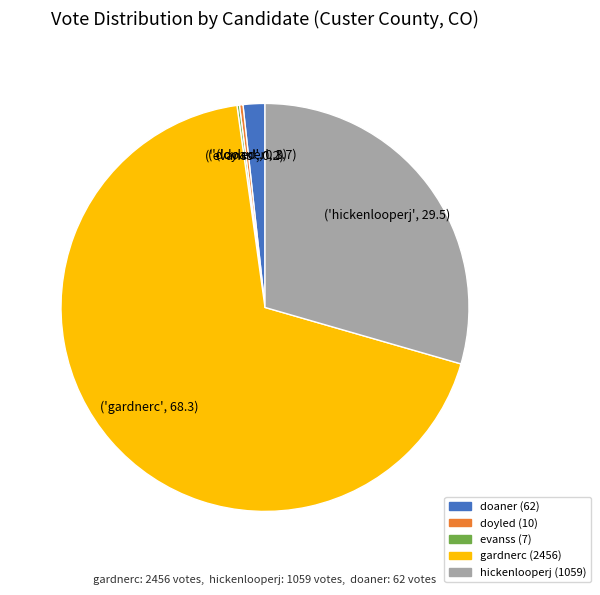

Which has a higher value, doyled or hickenlooperj?

hickenlooperj